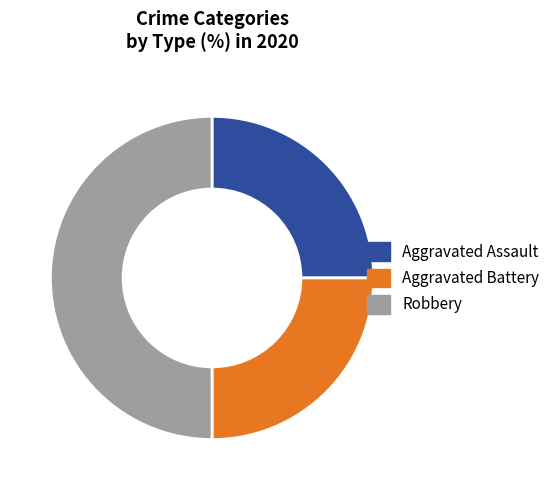

Is the sum of Aggravated Battery and Robbery greater than half?

Yes